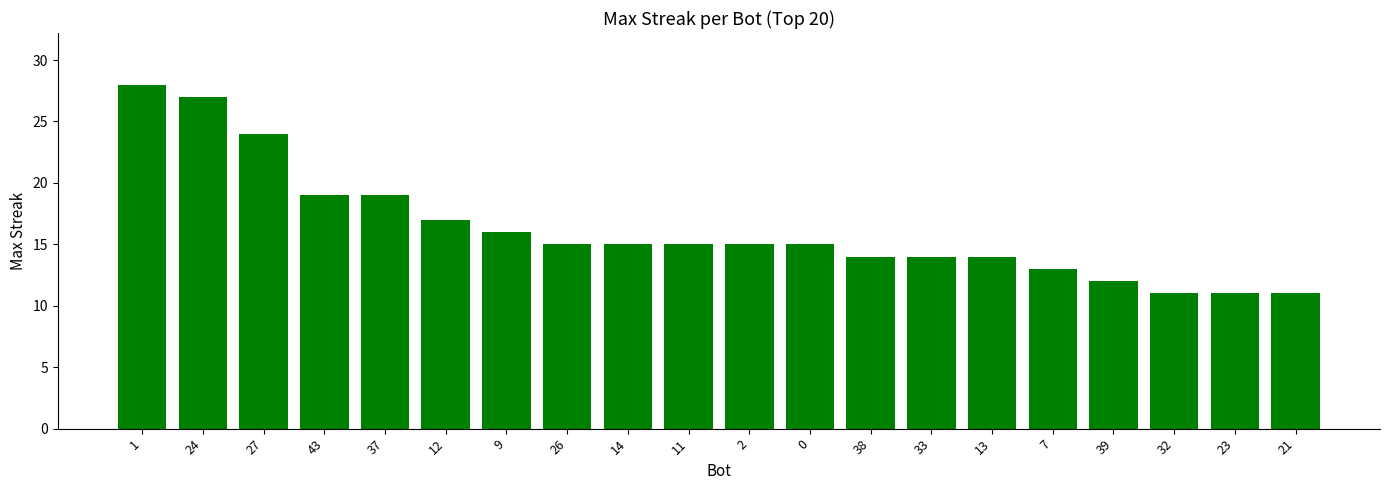

True or false: the data shows 43 at 1.

False